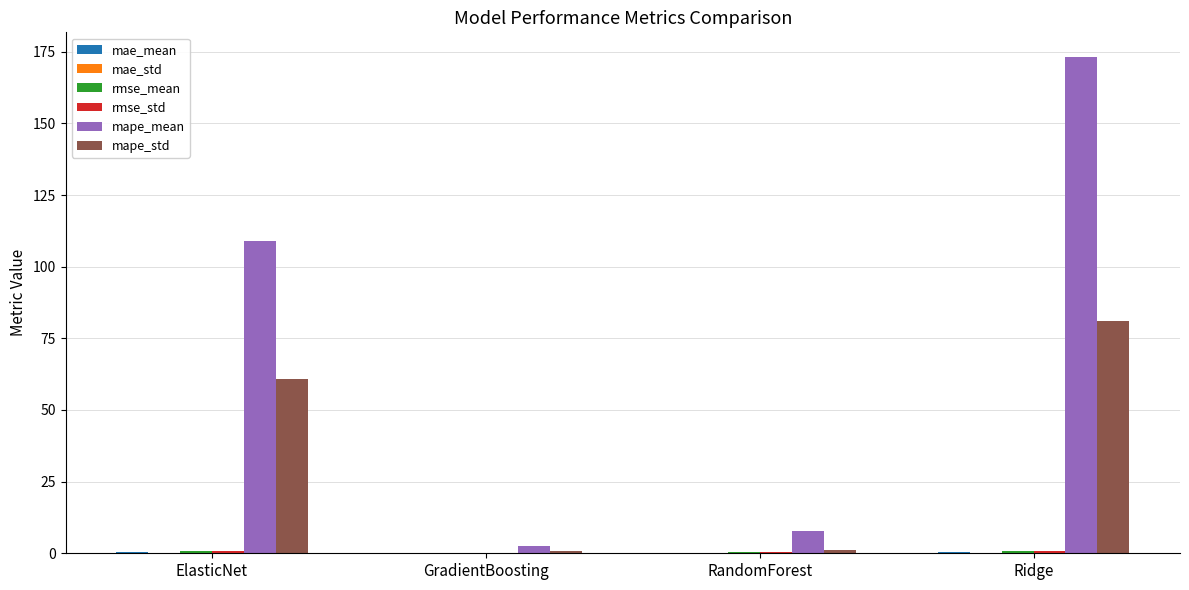

Which series changed the most between ElasticNet and GradientBoosting?

mape_mean